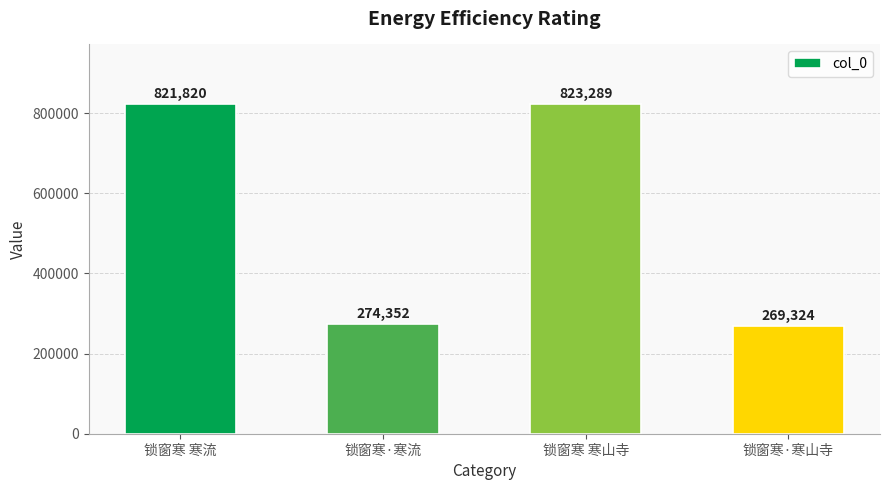

List the labels in order of value, largest first.

锁窗寒 寒山寺, 锁窗寒 寒流, 锁窗寒·寒流, 锁窗寒·寒山寺